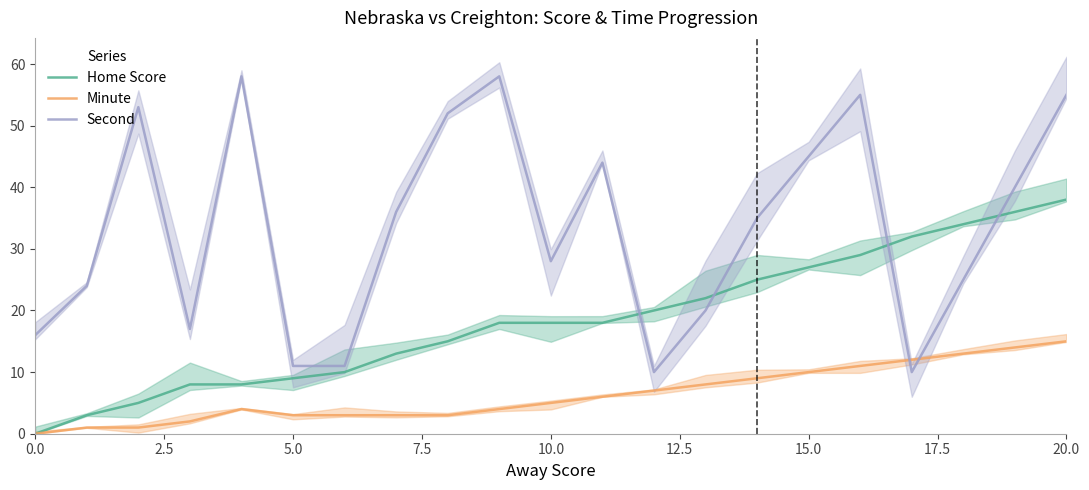

What is the average value of the Home Score series?

18